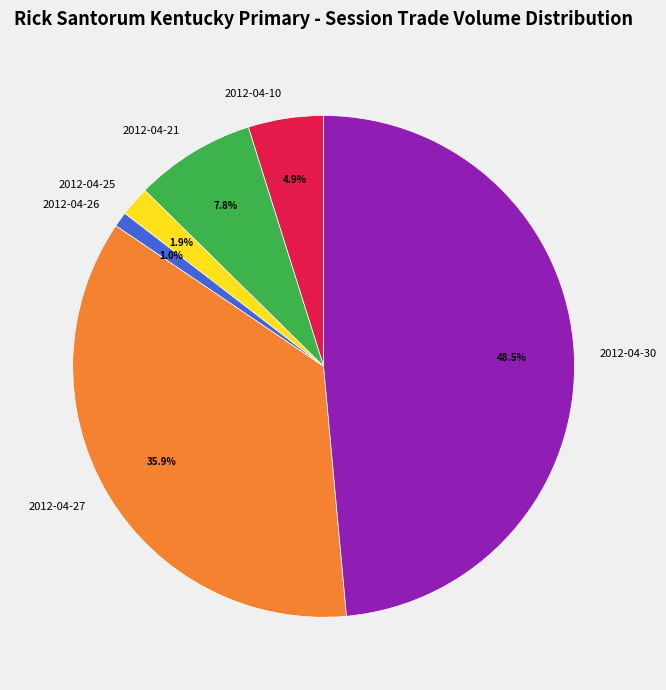

Which slice is the smallest?

2012-04-26